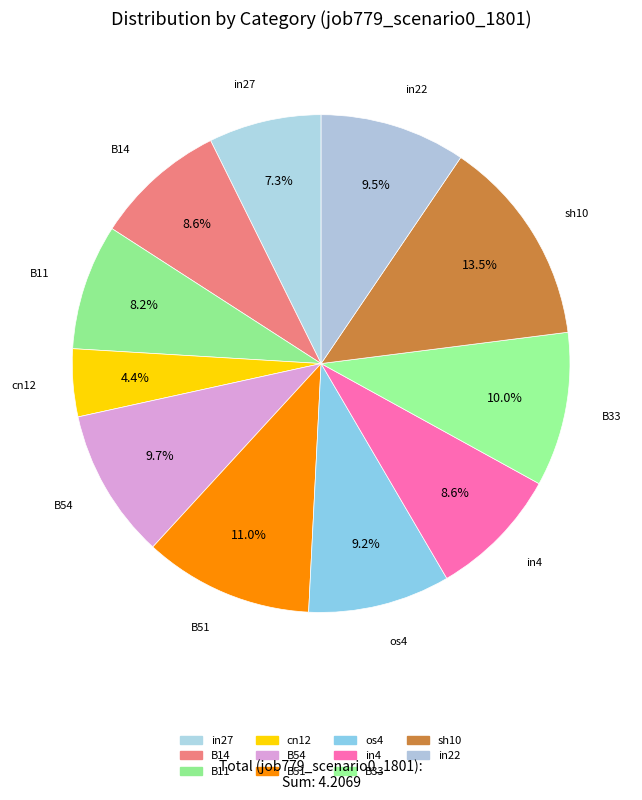

How many segments does this pie chart have?

11